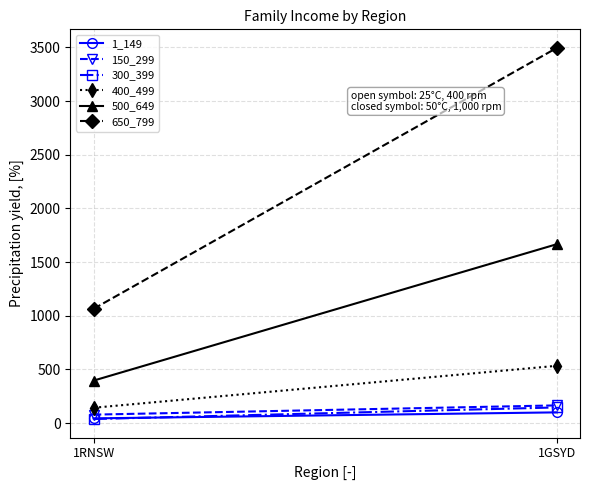

How many 650_799 values are between 1065 and 3496?

2